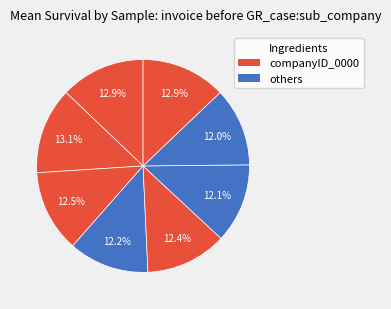

How many slices are in this pie chart?

8